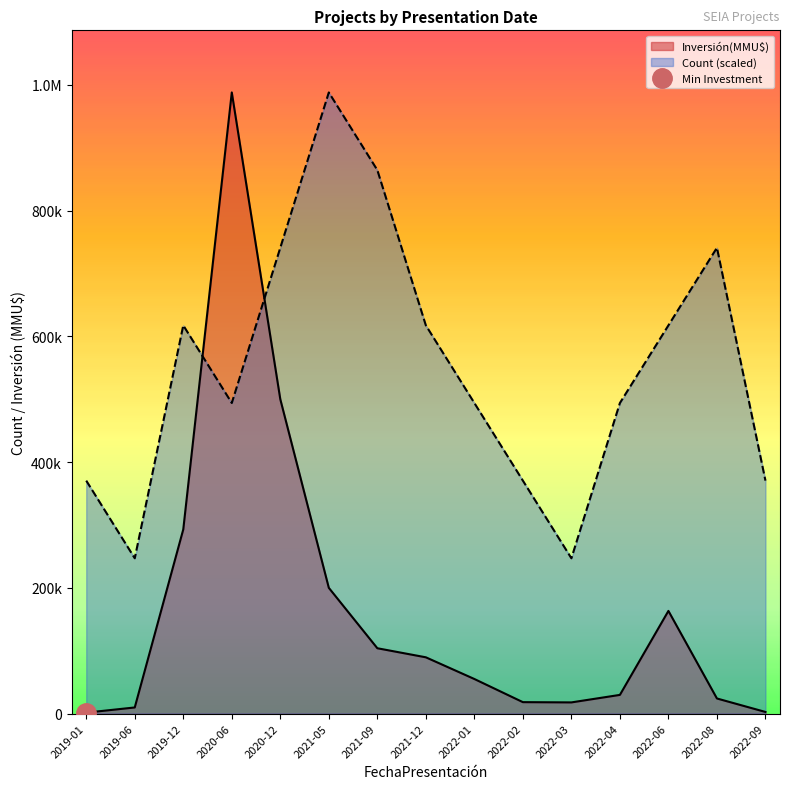

At which category is the sum across all series the highest?

2020-06